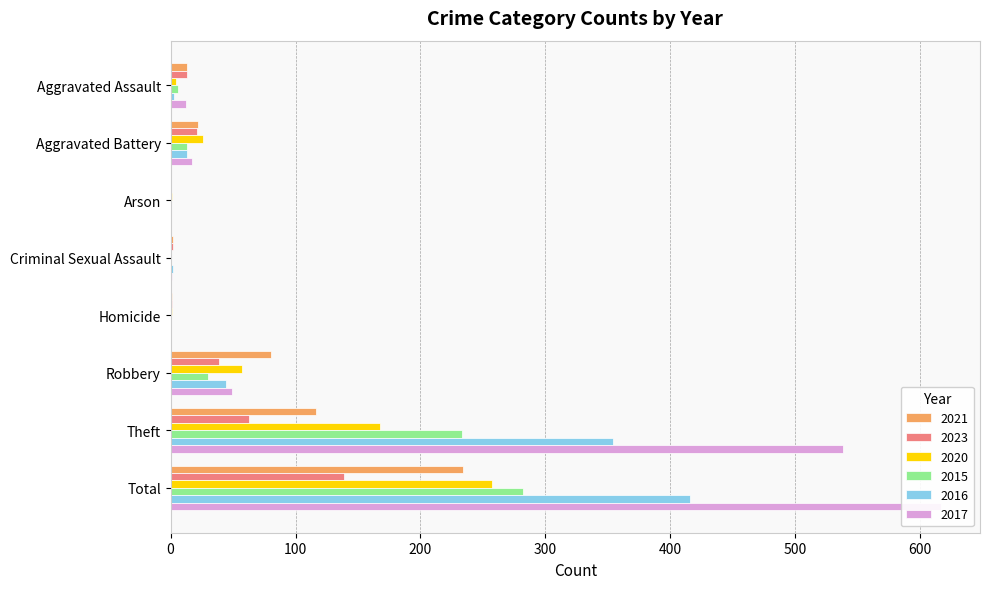

What is the spread (max minus min) of values at Robbery?

50